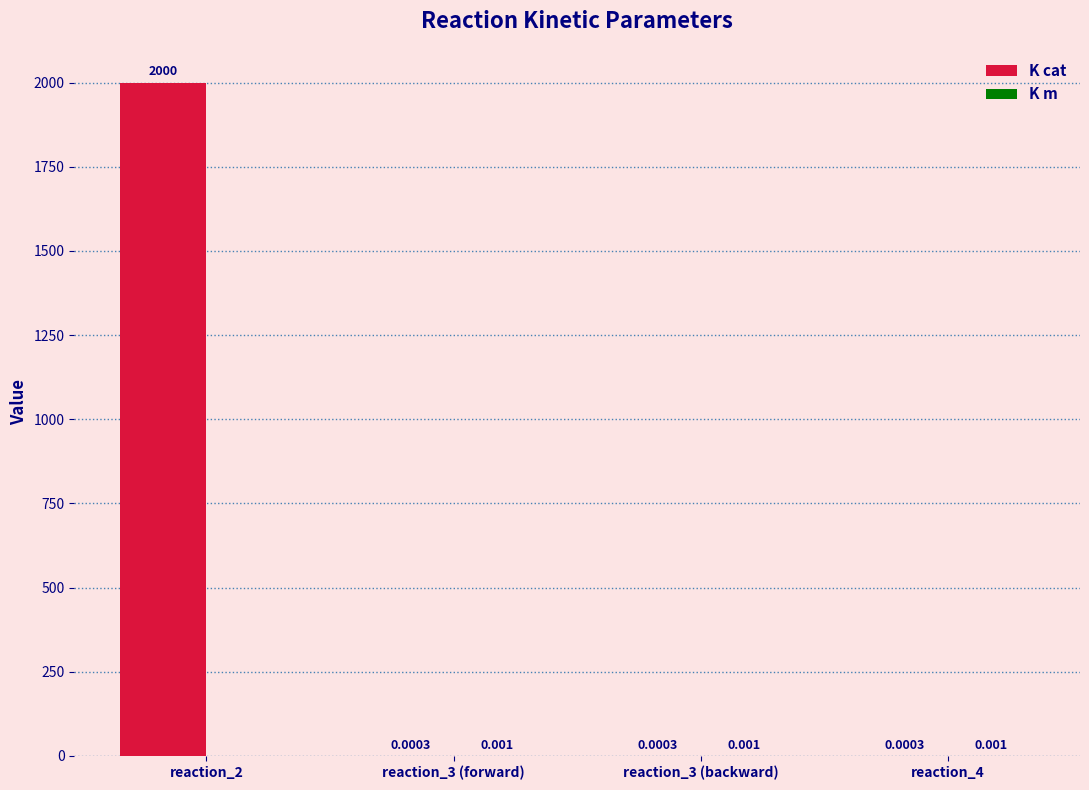

Which series has the largest total across all categories?

K cat